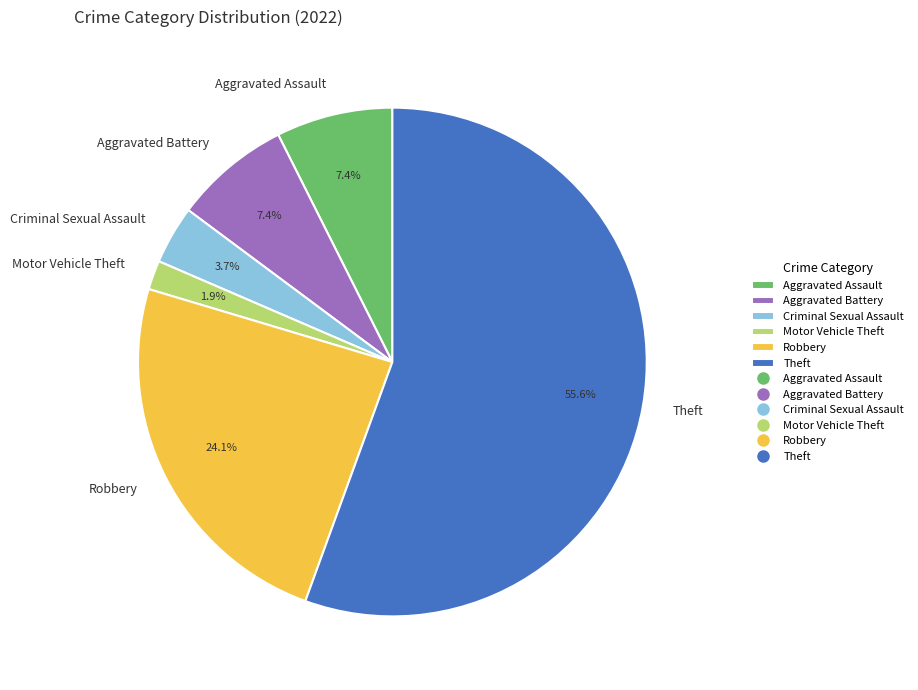

What is the ratio of the value at Theft to the value at Criminal Sexual Assault?

15.0